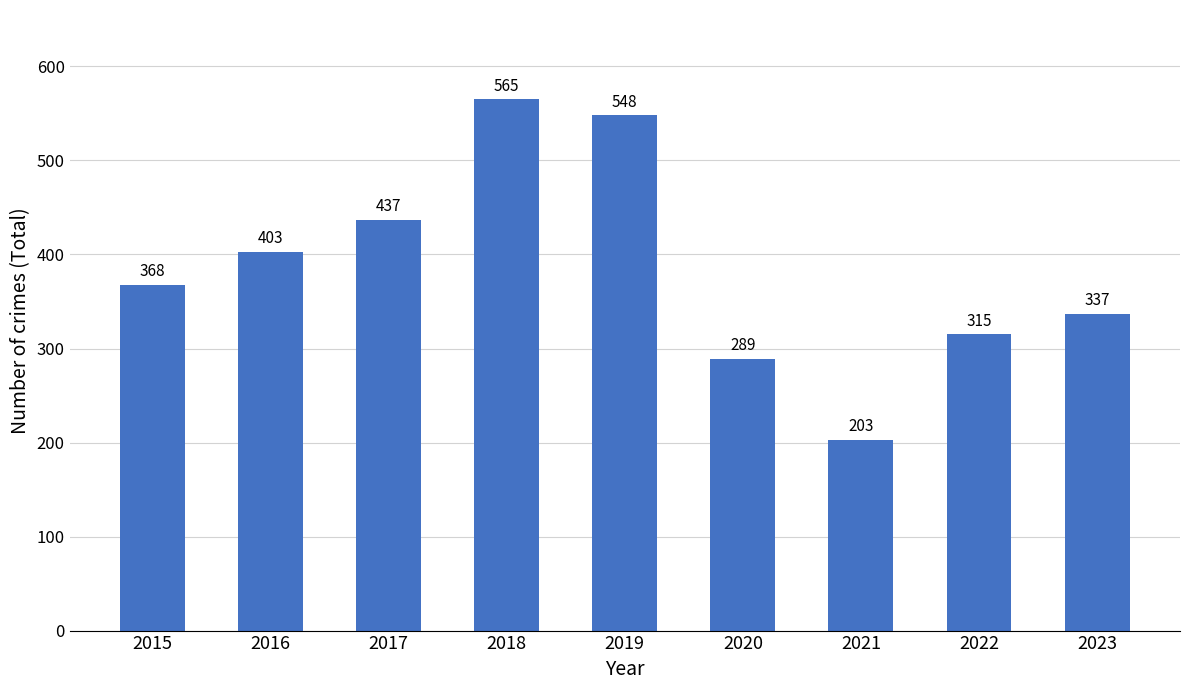

Reading right to left, extract all data points from this chart.

2023=337	2022=315	2021=203	2020=289	2019=548	2018=565	2017=437	2016=403	2015=368